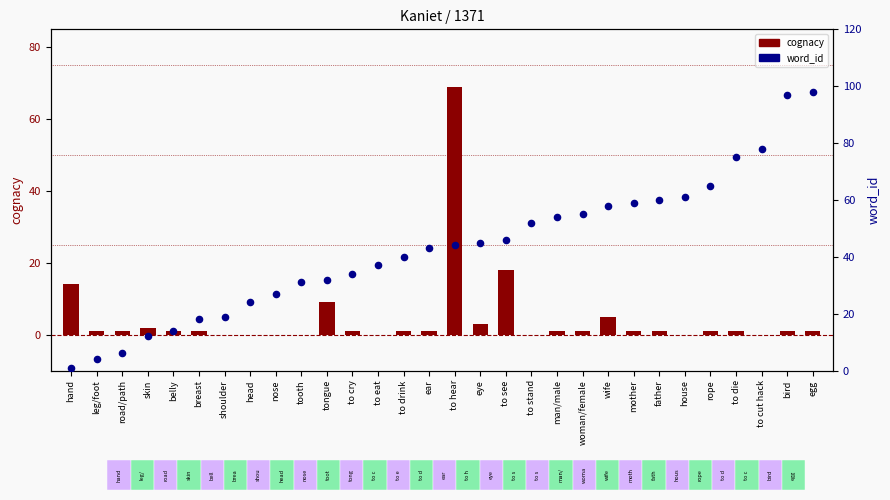

Which series has the largest total across all categories?

word_id